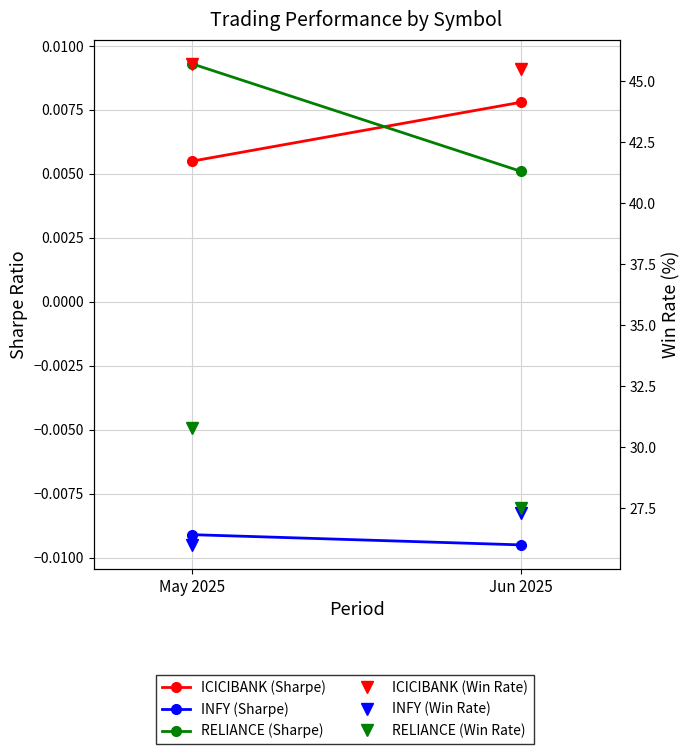

The INFY (Win Rate) series shows 27.3 at Jun 2025. True or false?

True